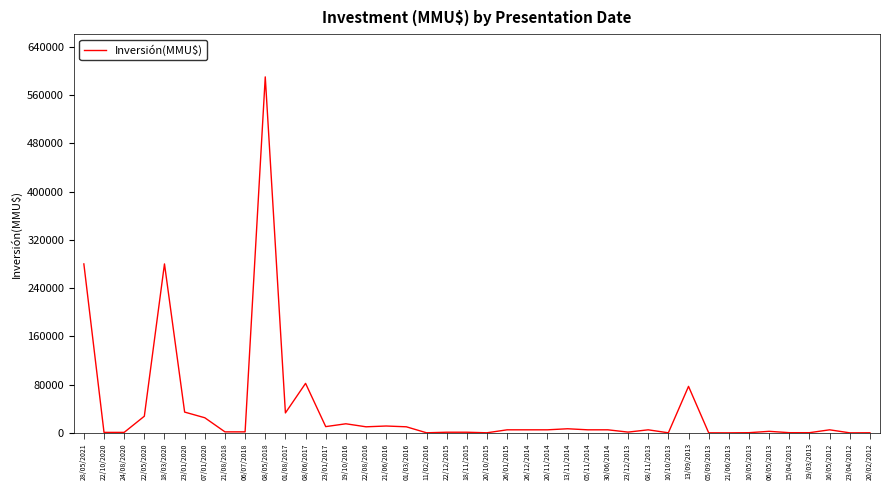

How many distinct data groups are displayed?

1